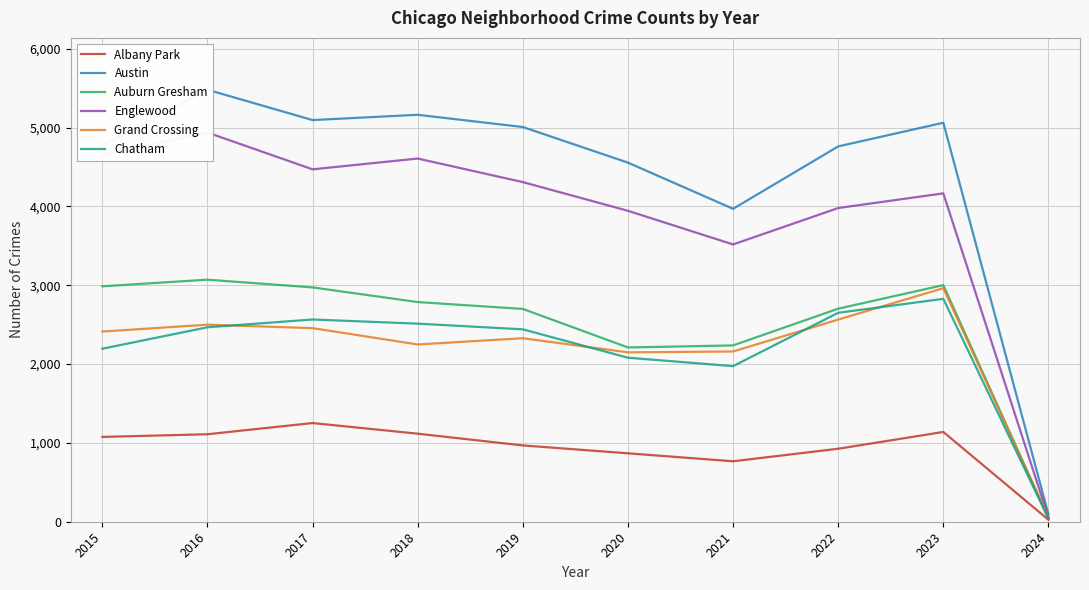

What is the spread (max minus min) of values at 2023?

3923